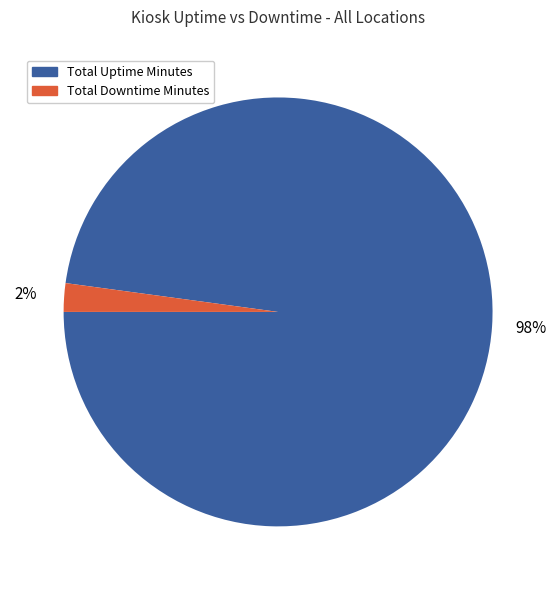

Is there any slice that represents more than half of the pie?

Yes